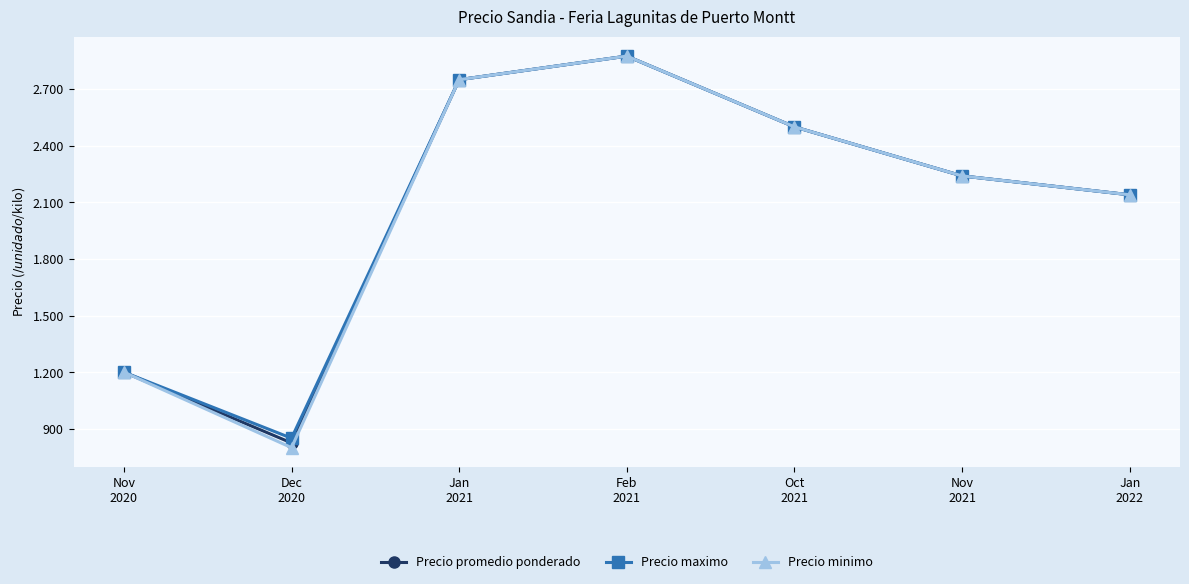

Is this an area chart (filled region under the line)?

No